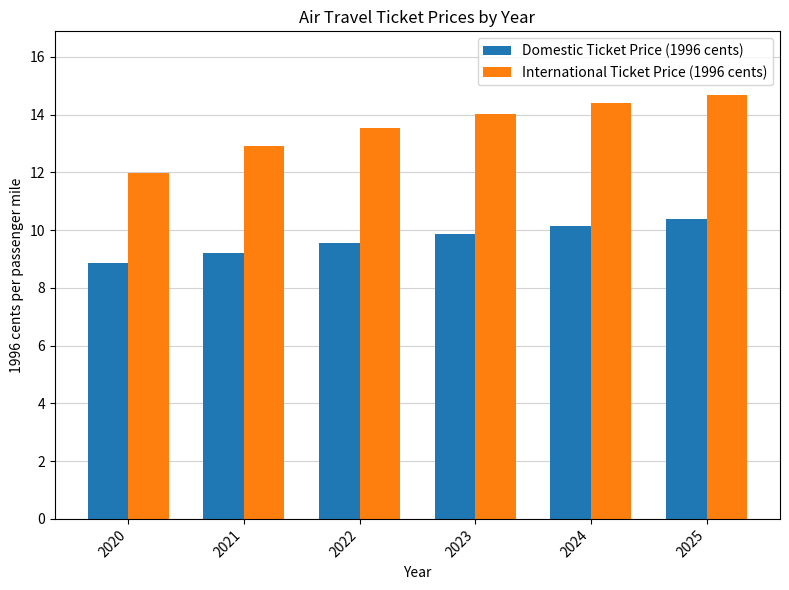

What is the smallest value displayed?

8.9